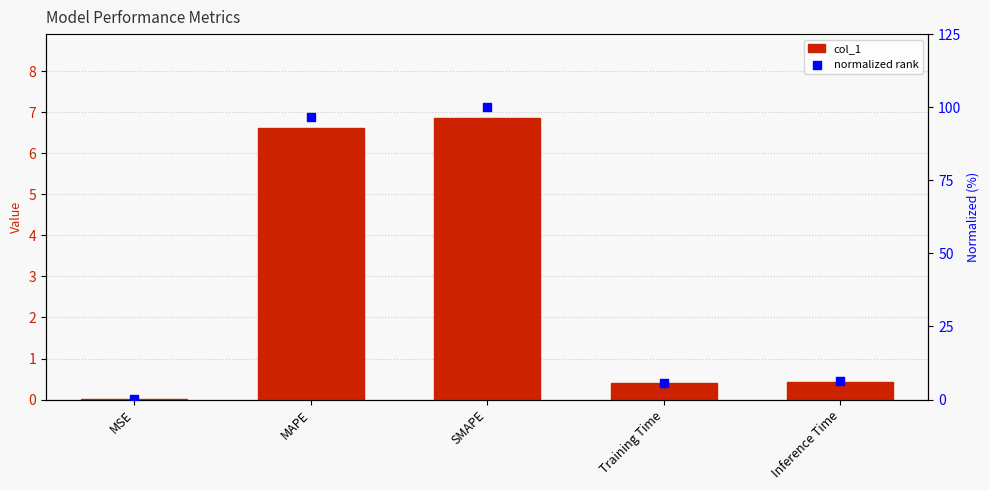

Which series reaches the minimum Y coordinate?

col_1